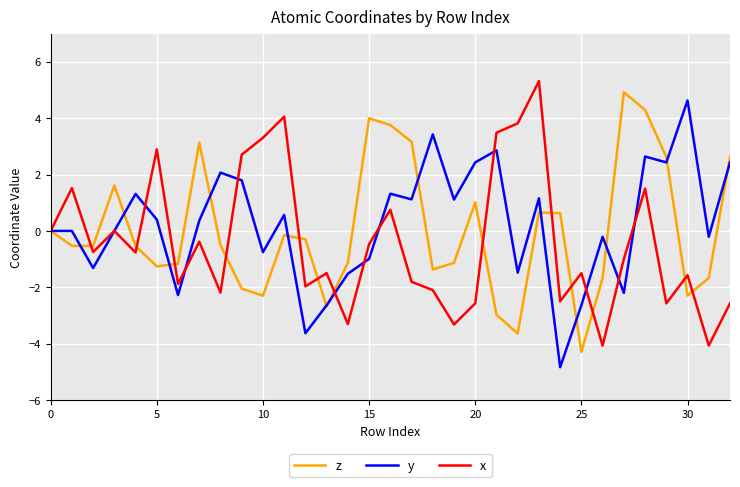

What is the greatest value displayed?

5.3